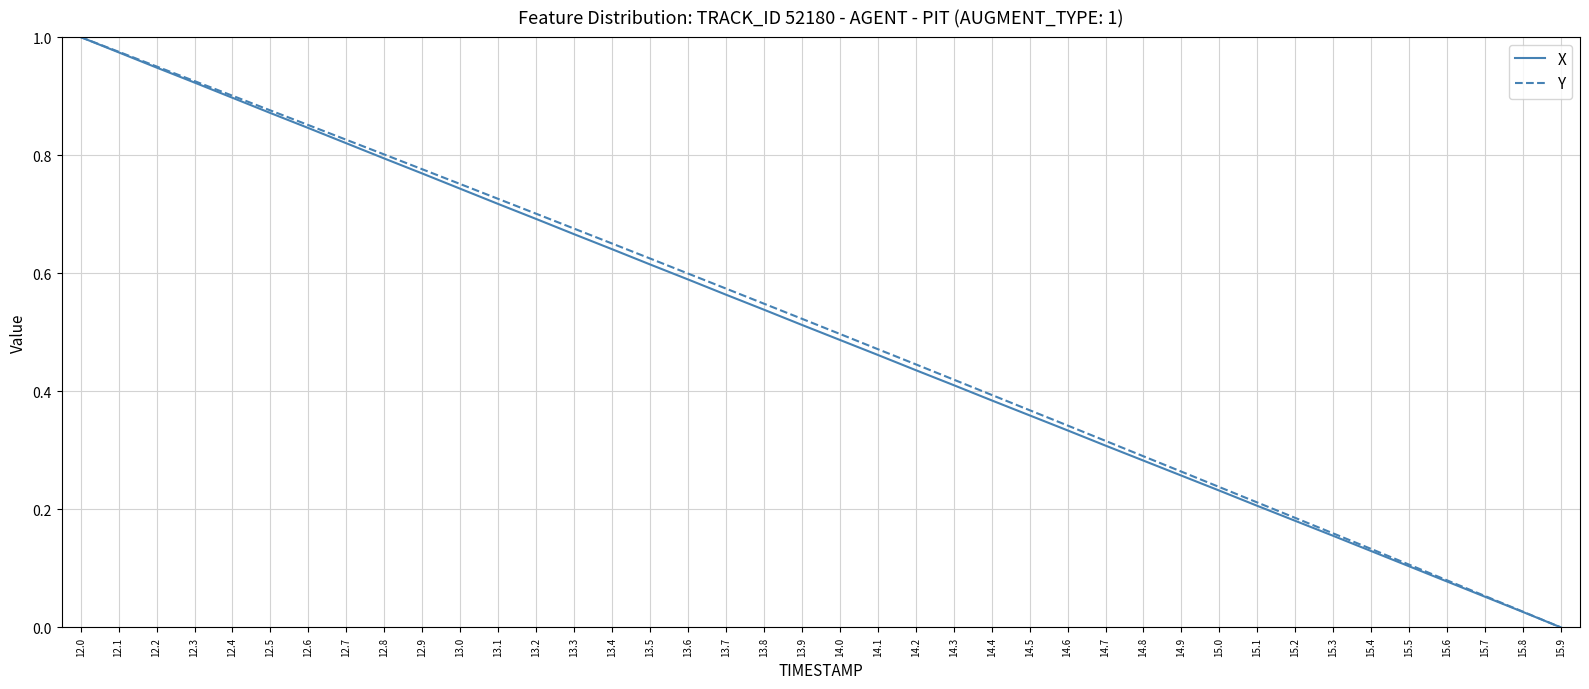

What position from the right is 15.2?

8